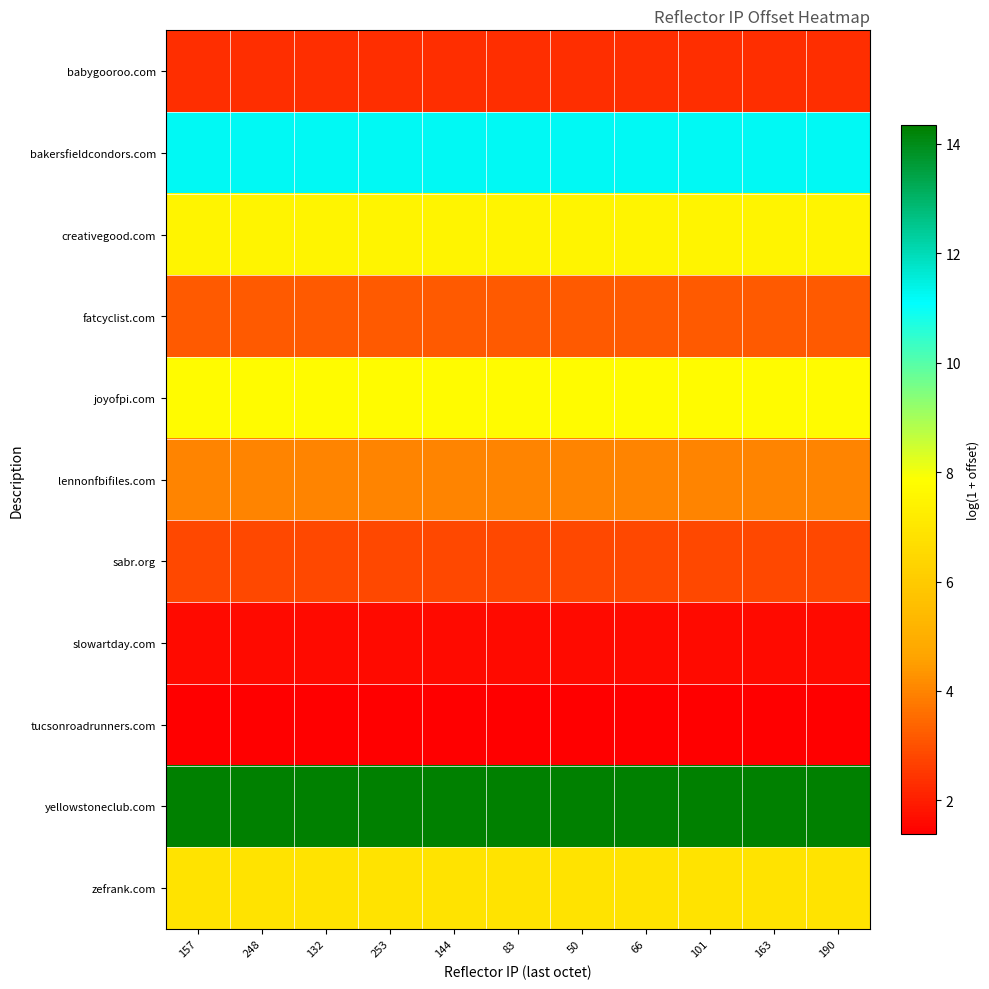

List the series in order of their peak value, lowest first.

tucsonroadrunners.com, slowartday.com, babygooroo.com, sabr.org, fatcyclist.com, lennonfbifiles.com, zefrank.com, creativegood.com, joyofpi.com, bakersfieldcondors.com, yellowstoneclub.com